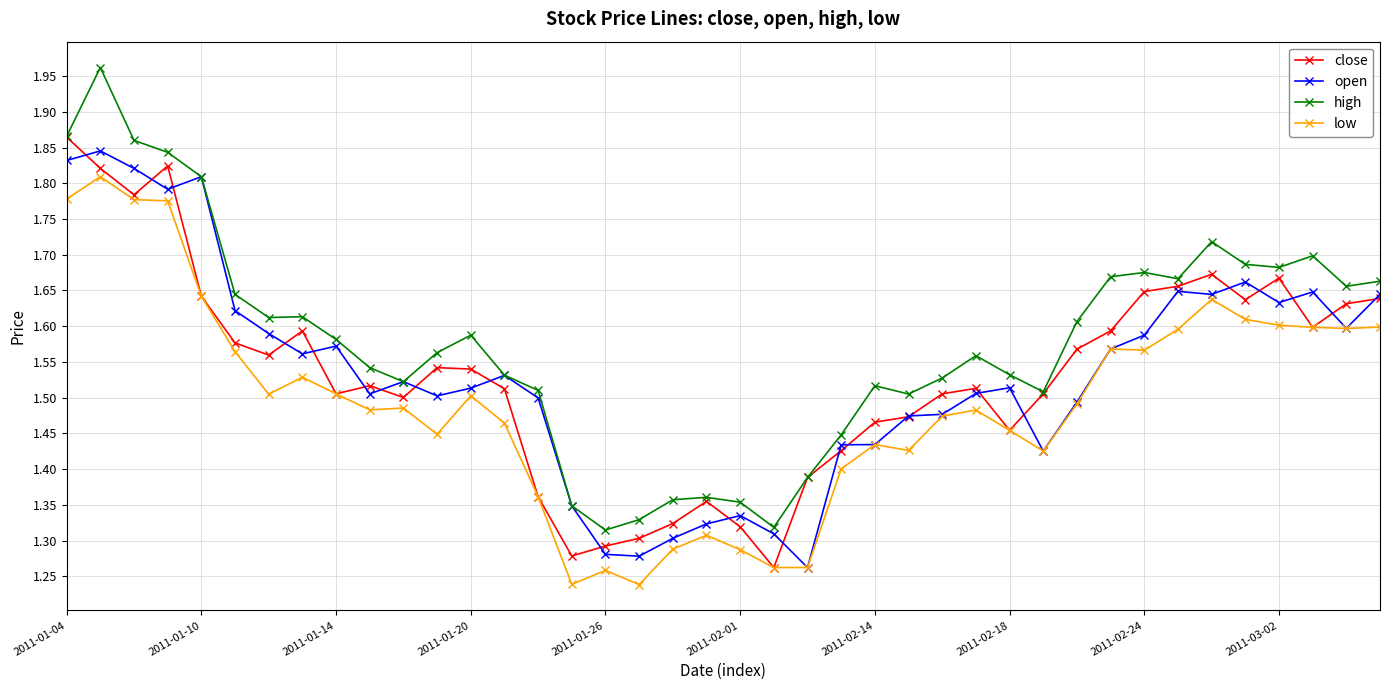

Which series has the largest total across all categories?

high